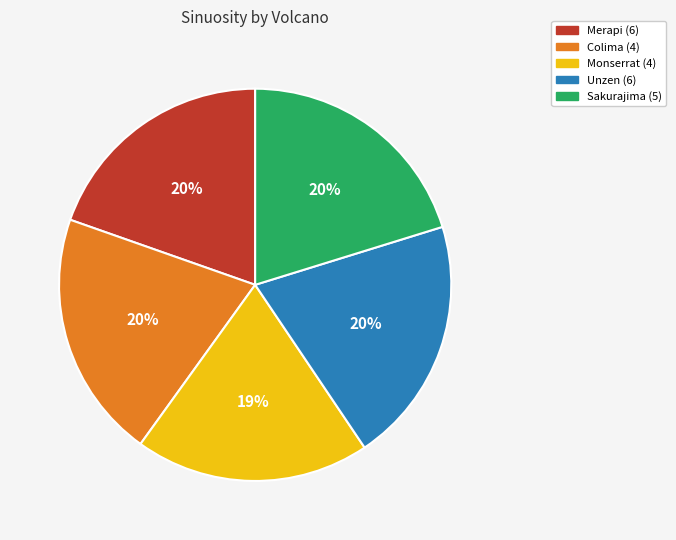

To the nearest percent, what is the average slice percentage?

20%